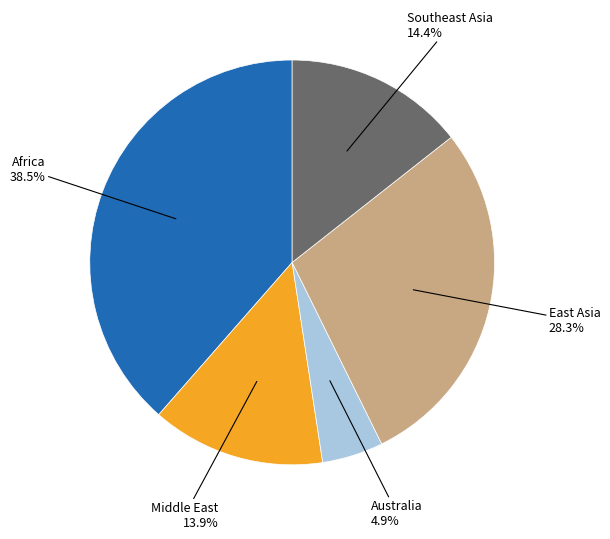

Rank the categories by value from highest to lowest.

Africa, East Asia, Southeast Asia, Middle East, Australia